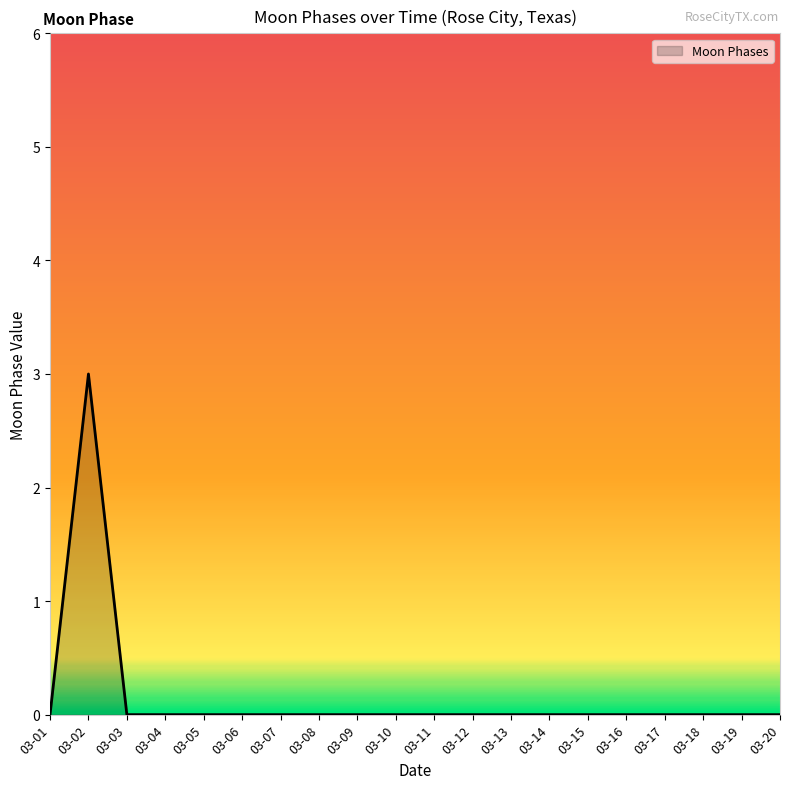

Count the number of categories in the chart.

20